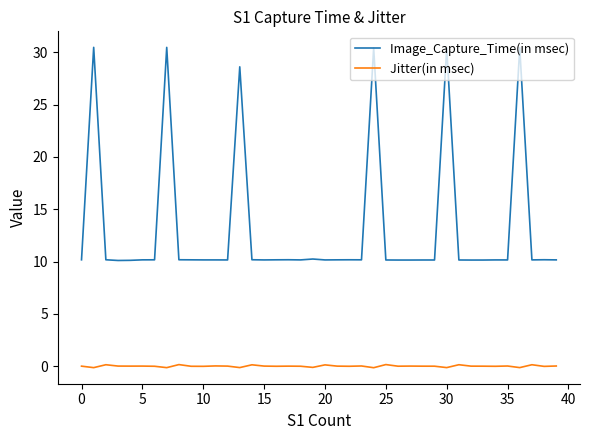

Which series has the largest range (max minus min)?

Image_Capture_Time(in msec)